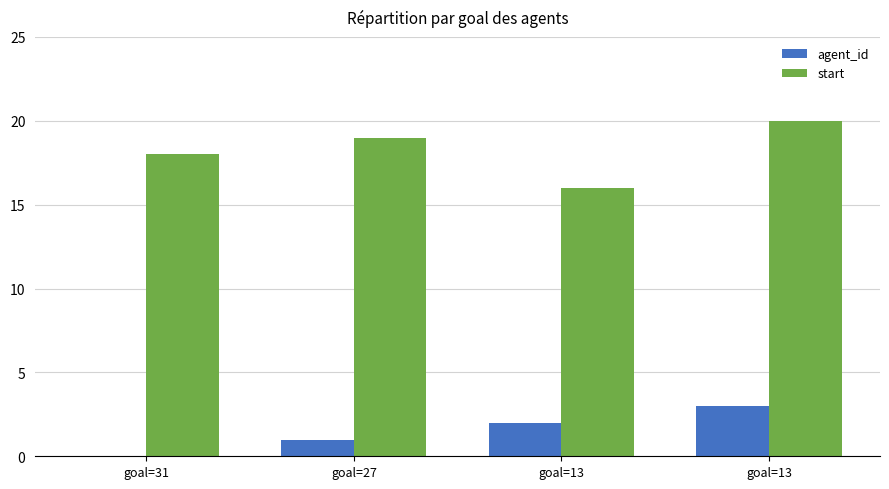

Which series has the largest total across all categories?

start